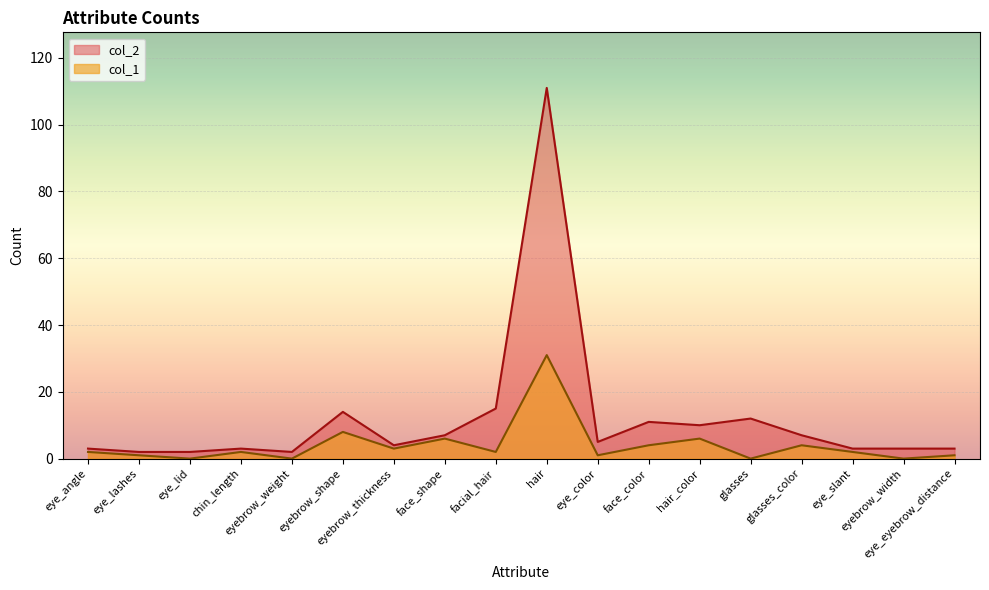

How many data points in col_1 are above 2?

7